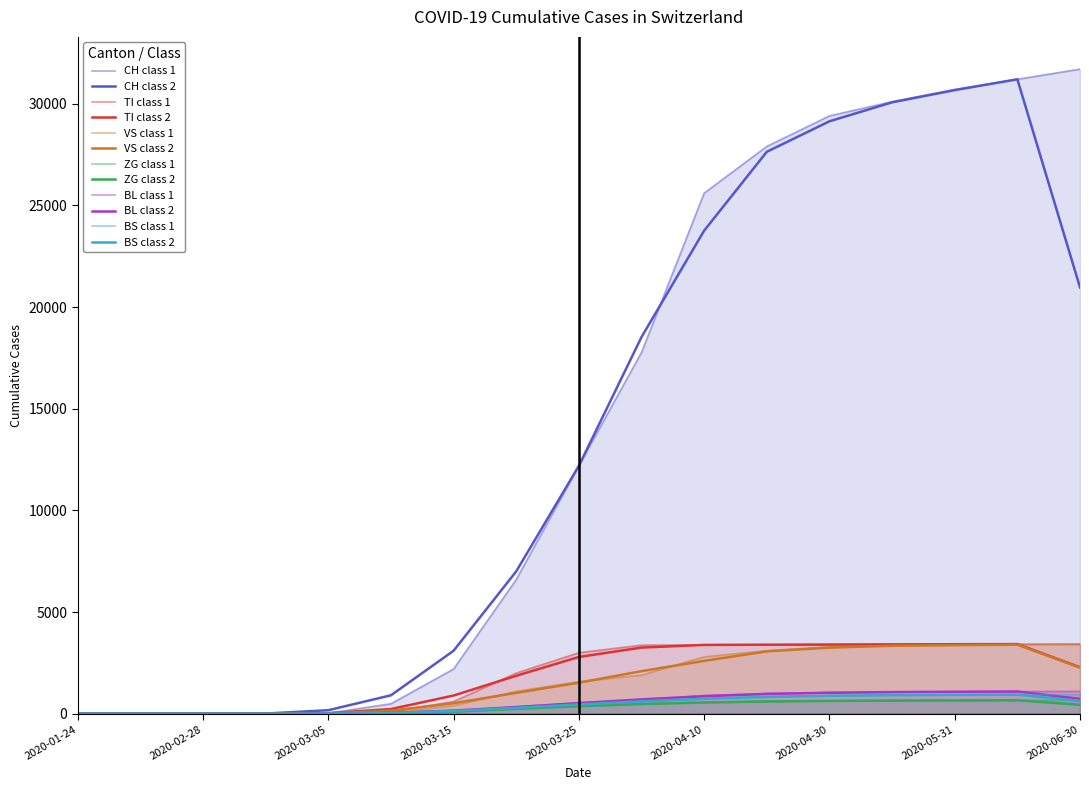

Read the ZG value at 2020-04-30, to the nearest 100.

600